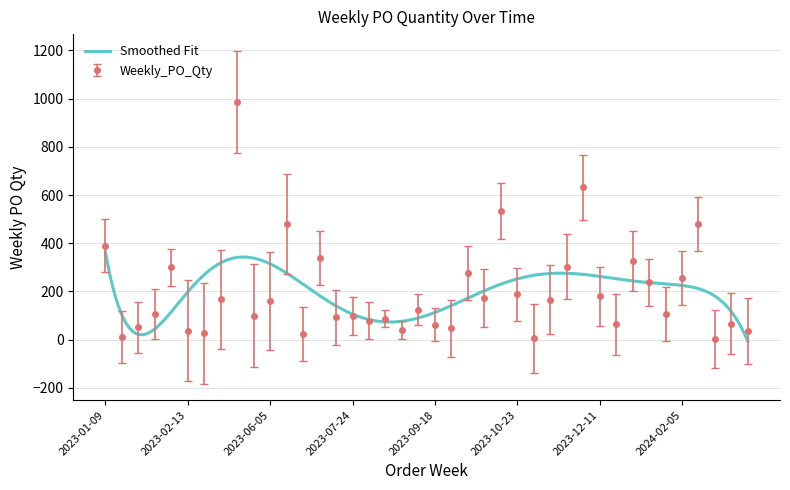

True or false: the data shows 246 at 2023-12-11.

False